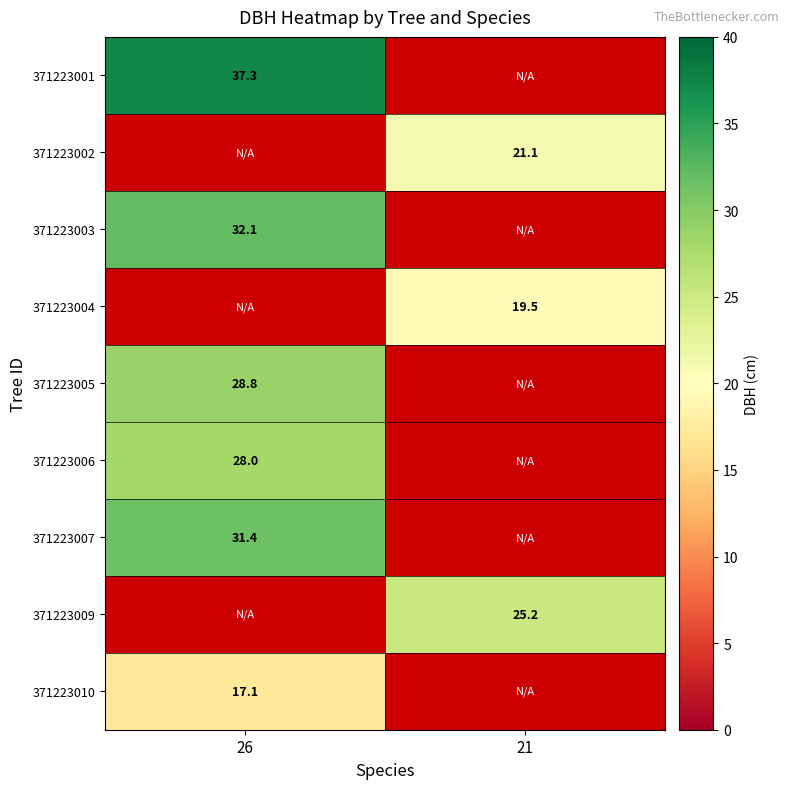

How many values in 371223002 are above zero?

1